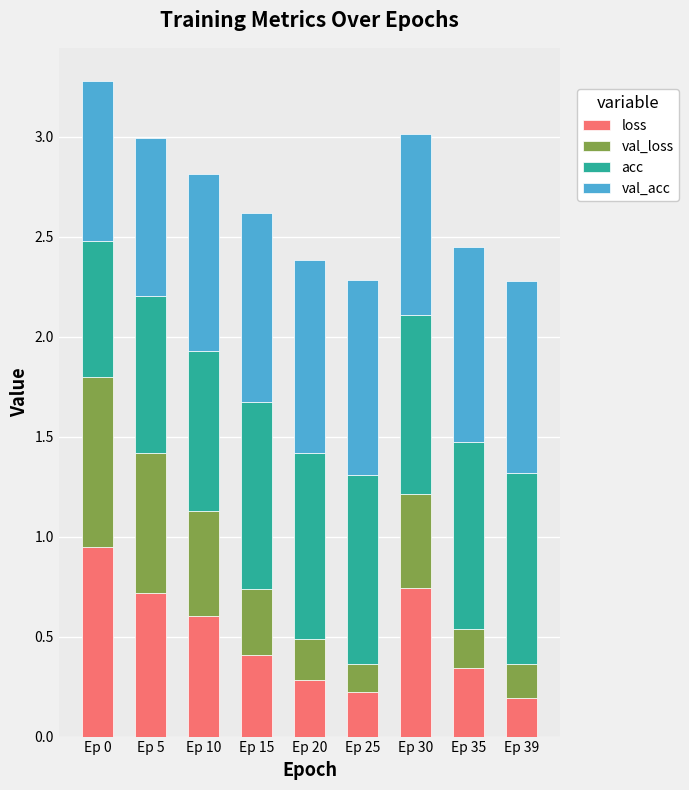

At which label does loss reach its peak?

Ep 0